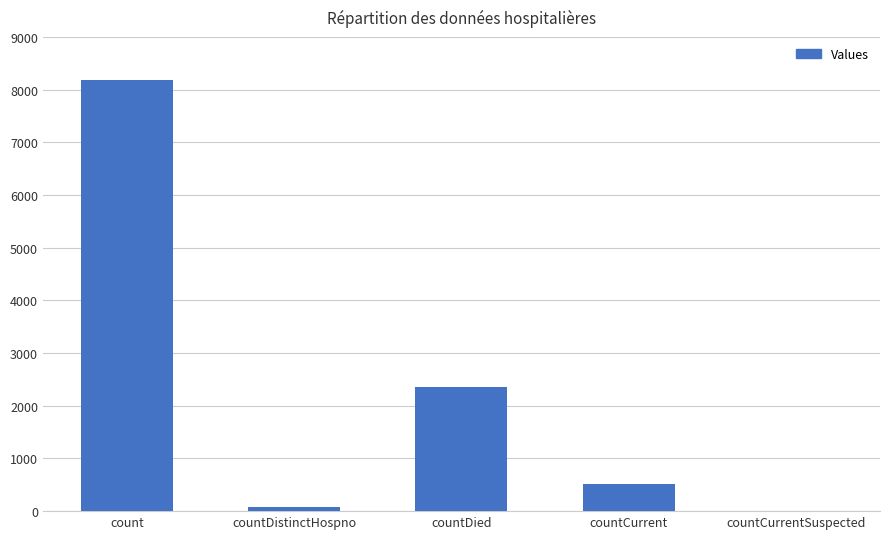

What is the sum of the values at countCurrentSuspected and countCurrent?

514